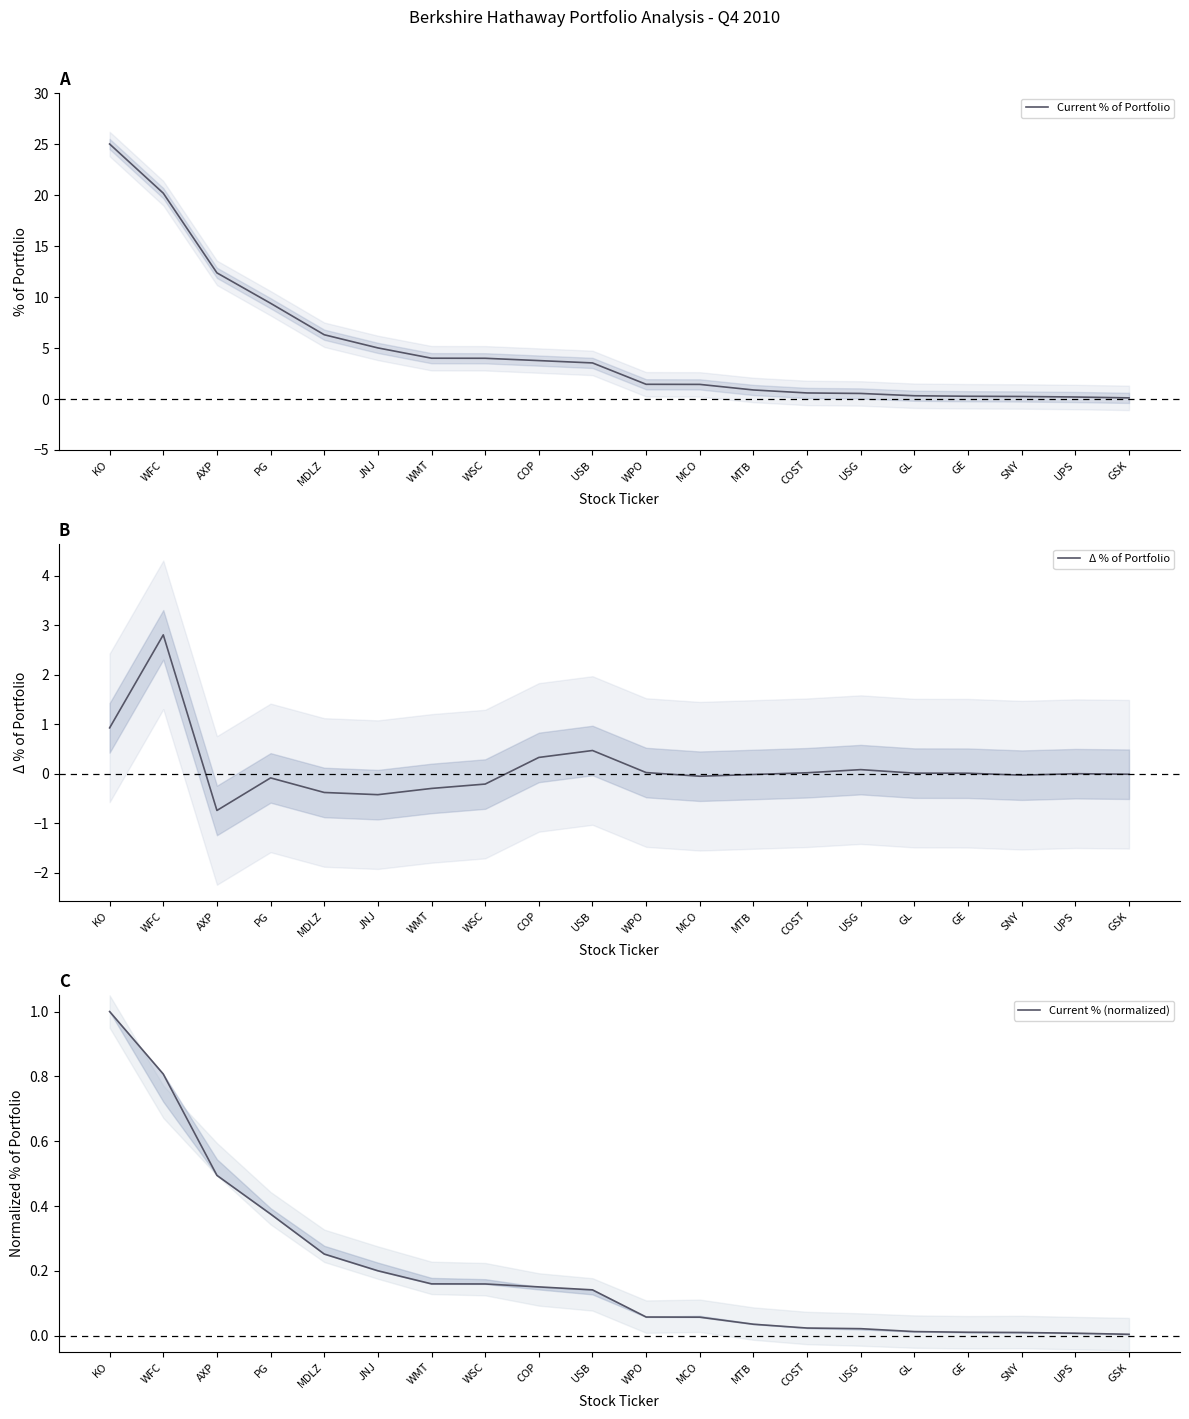

What is the value of the Current % of Portfolio point at the 15th from the left?

0.5